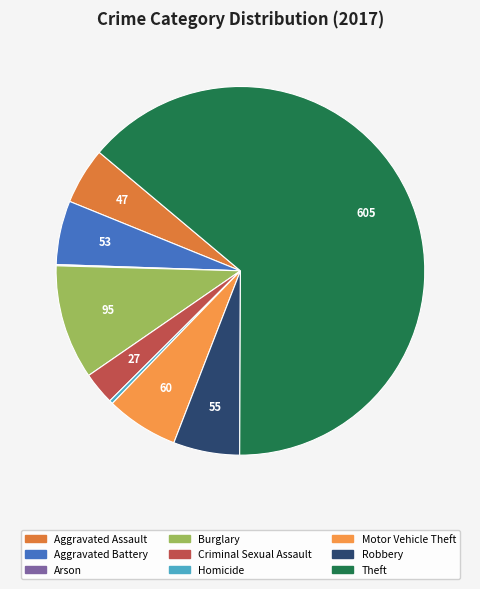

To the nearest percent, what is the combined percentage of Aggravated Assault and Aggravated Battery?

11%